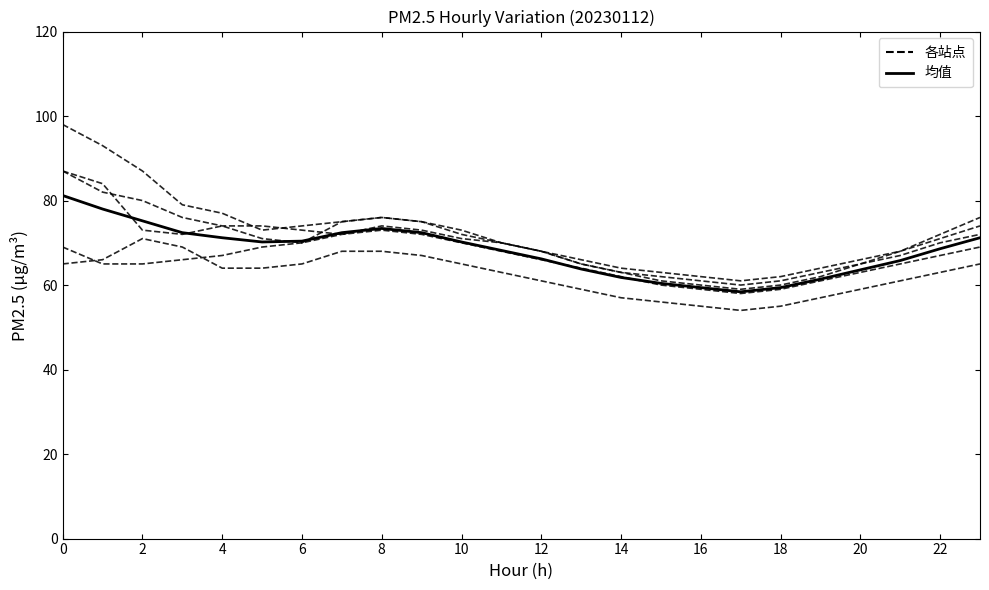

Does the chart display data point markers on the line(s)?

No